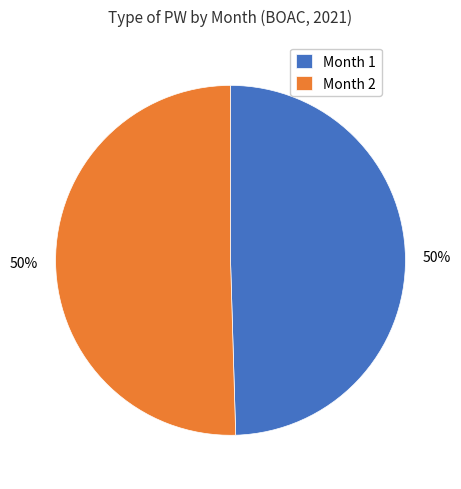

What percentage is the Month 1 slice, to the nearest percent?

50%